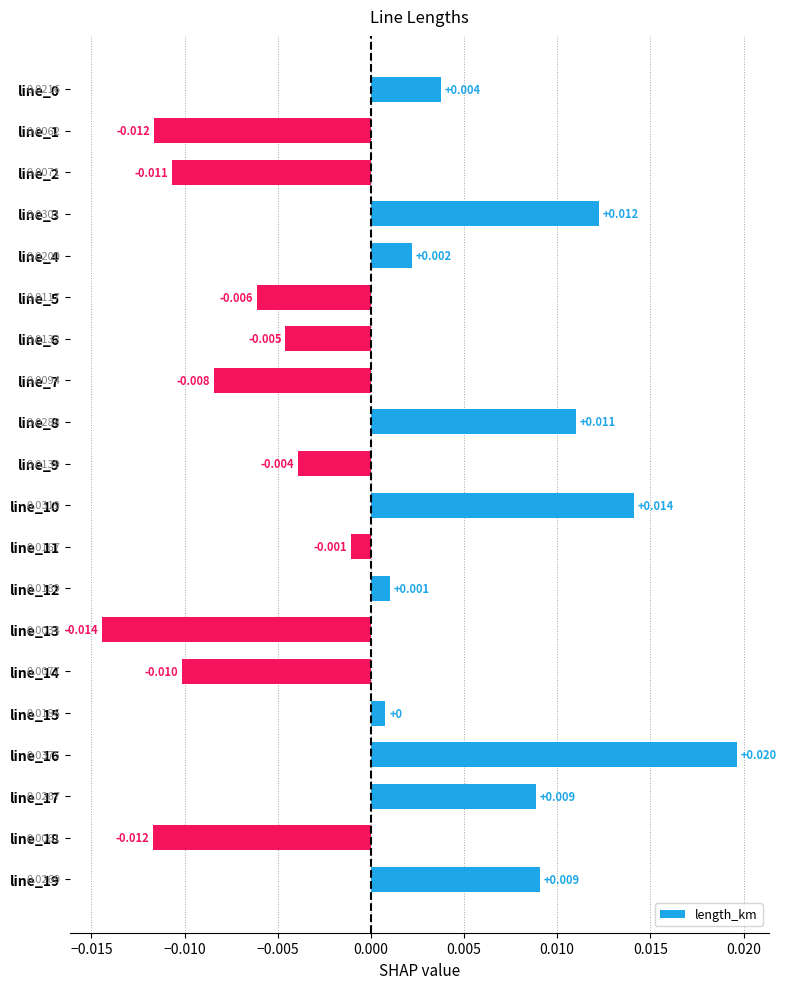

Does the chart contain any negative values?

Yes